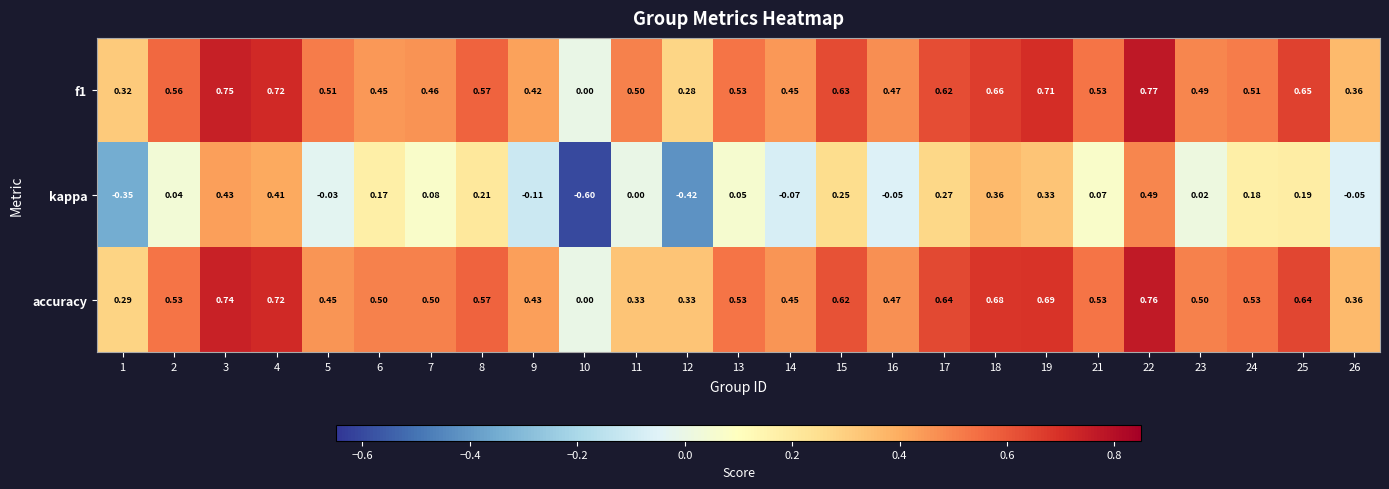

Is the value of accuracy at 9 greater than the value of f1 at 11?

No